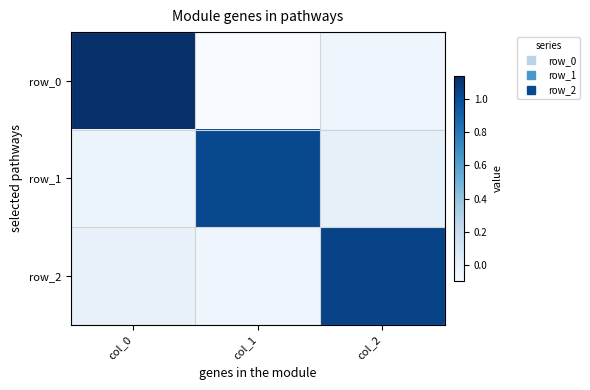

Where is row_2 nearest to the value 0?

col_0